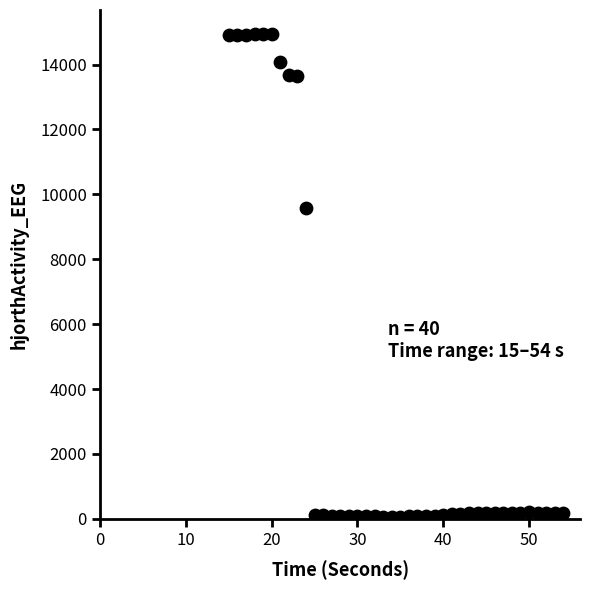

What is the range of X values (max minus min)?

39.0